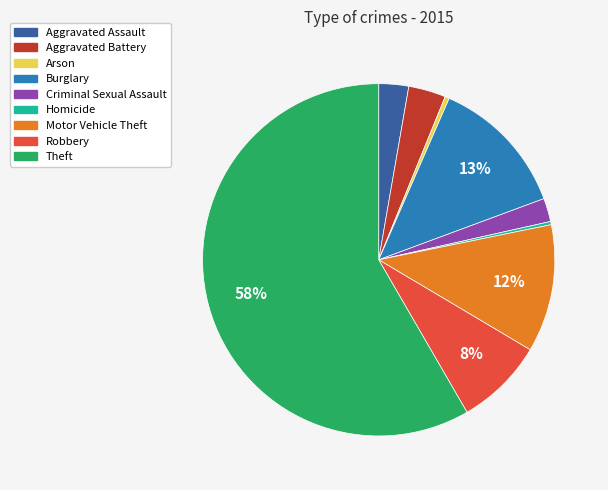

True or false: Robbery accounts for 8% of the total.

True